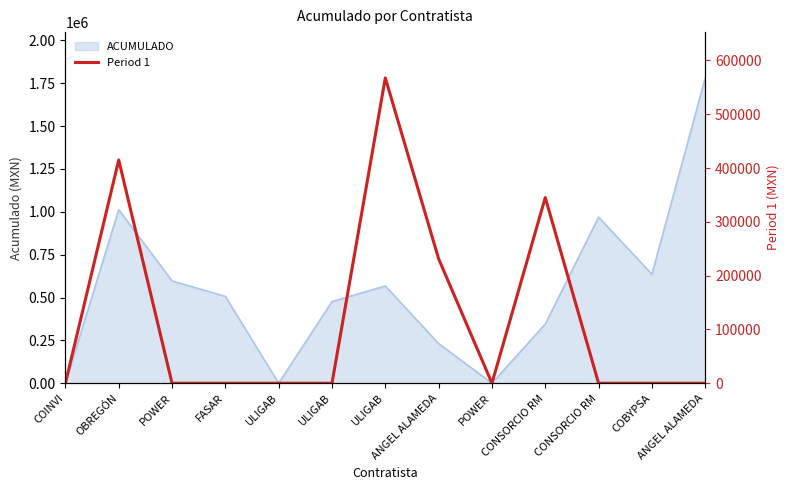

At which category does the chart reach its peak across all series?

ULIGAB